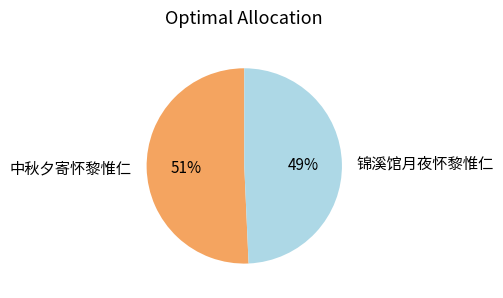

The 中秋夕寄怀黎惟仁 slice represents 63% of the pie. True or false?

False